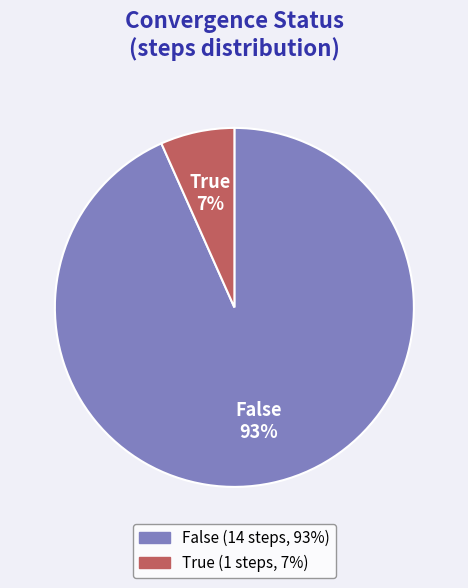

What is the smallest slice in the pie chart?

True